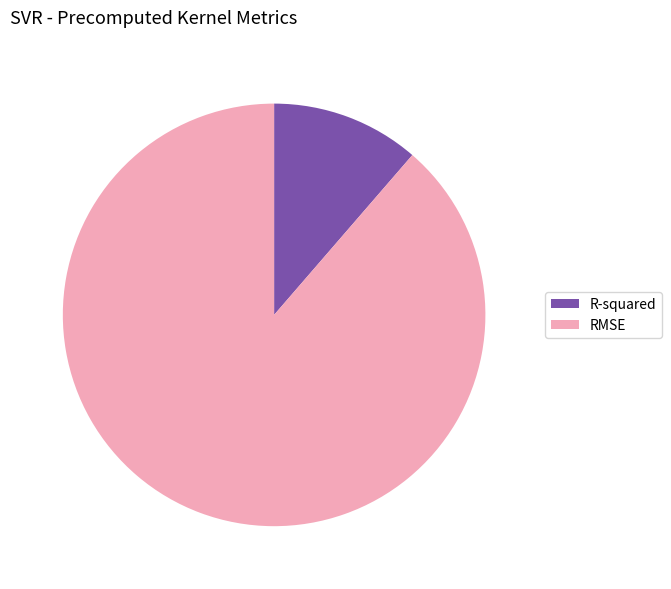

How many slices are in this pie chart?

2